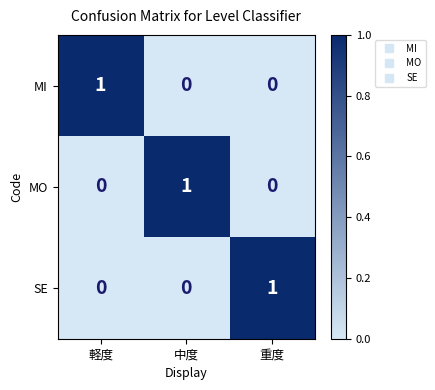

Reading left to right, what are all the values shown in this chart?

MI: 軽度=1	中度=0	重度=0
MO: 軽度=0	中度=1	重度=0
SE: 軽度=0	中度=0	重度=1